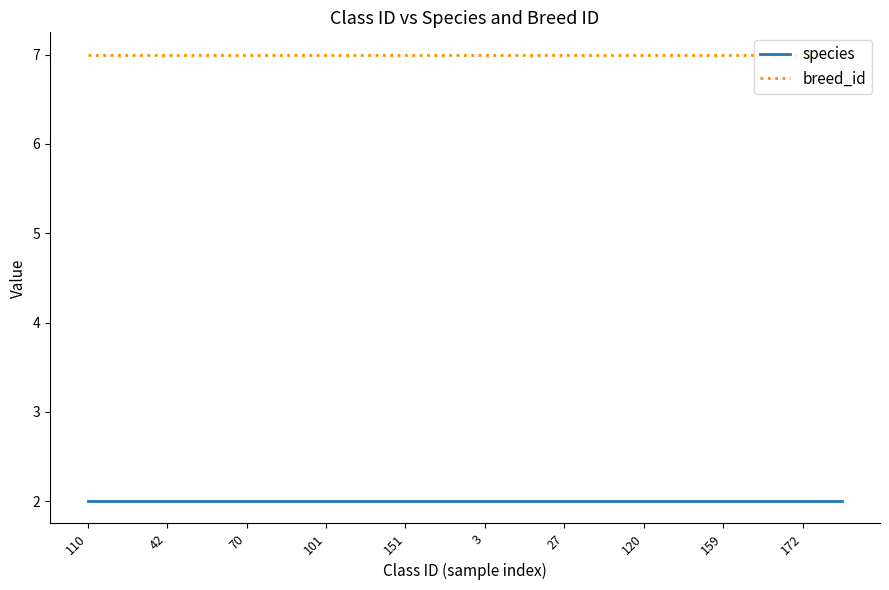

True or false: species and breed_id intersect in this chart.

False